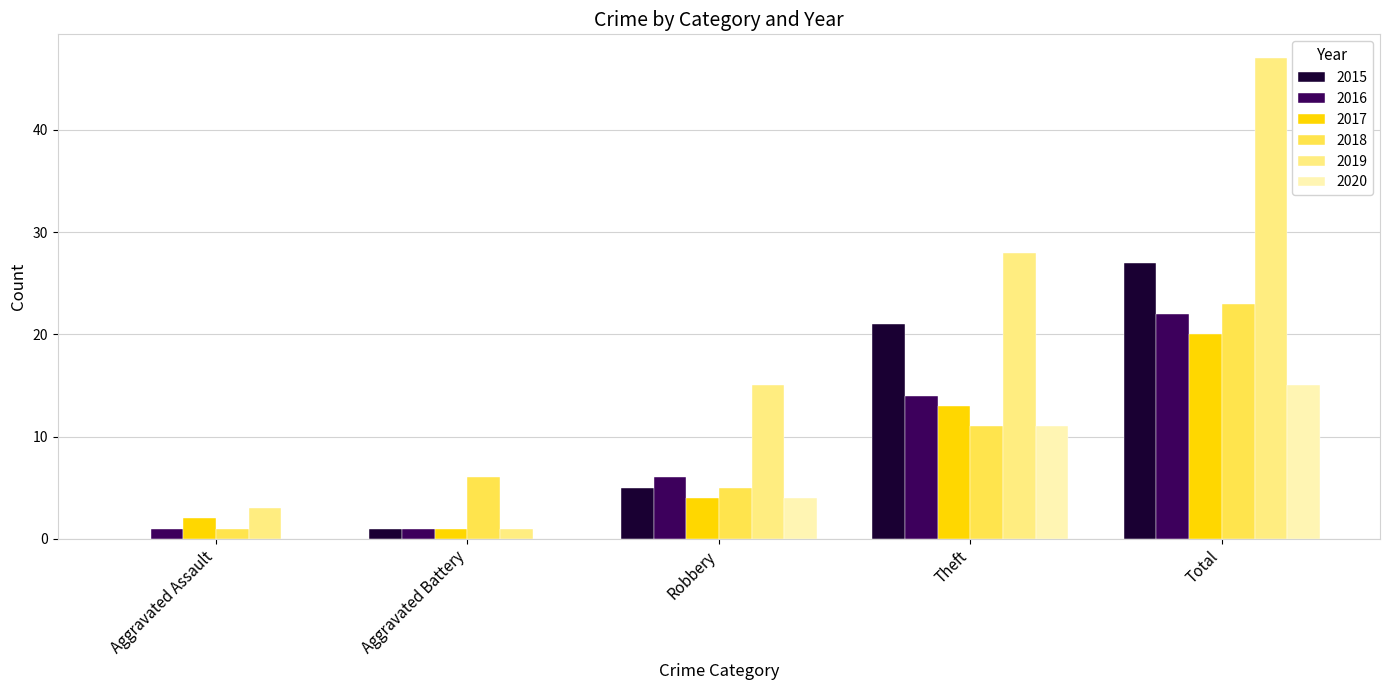

What is the sum of the 2017 values at Robbery and Total?

24